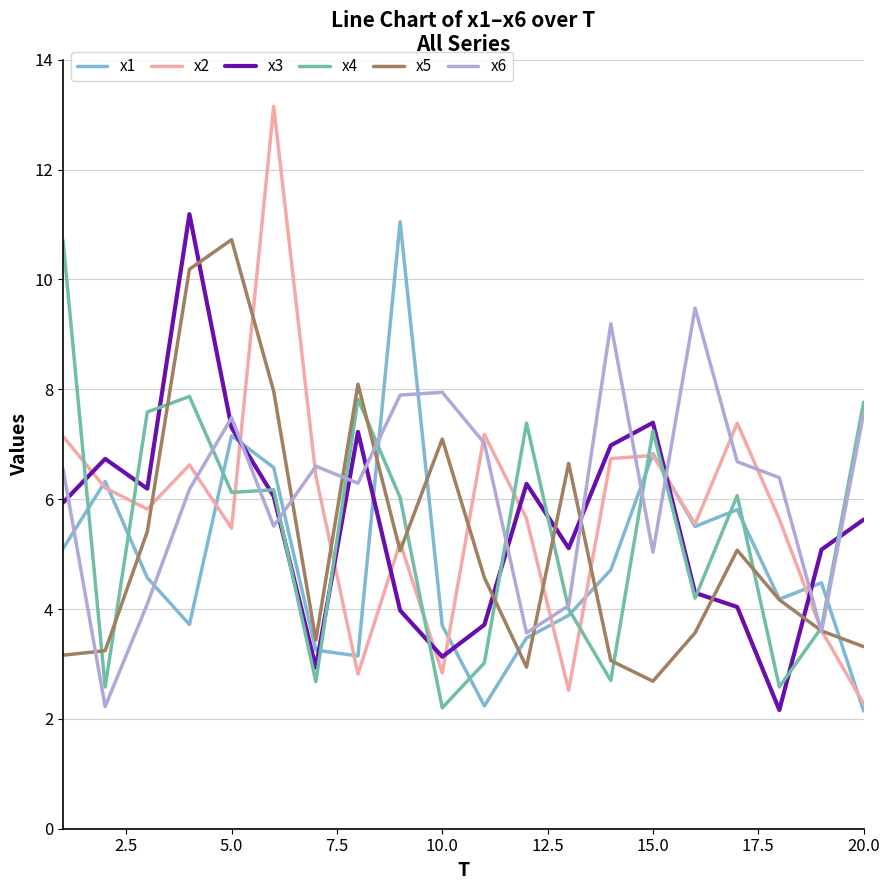

What is the maximum value for x3?

11.2